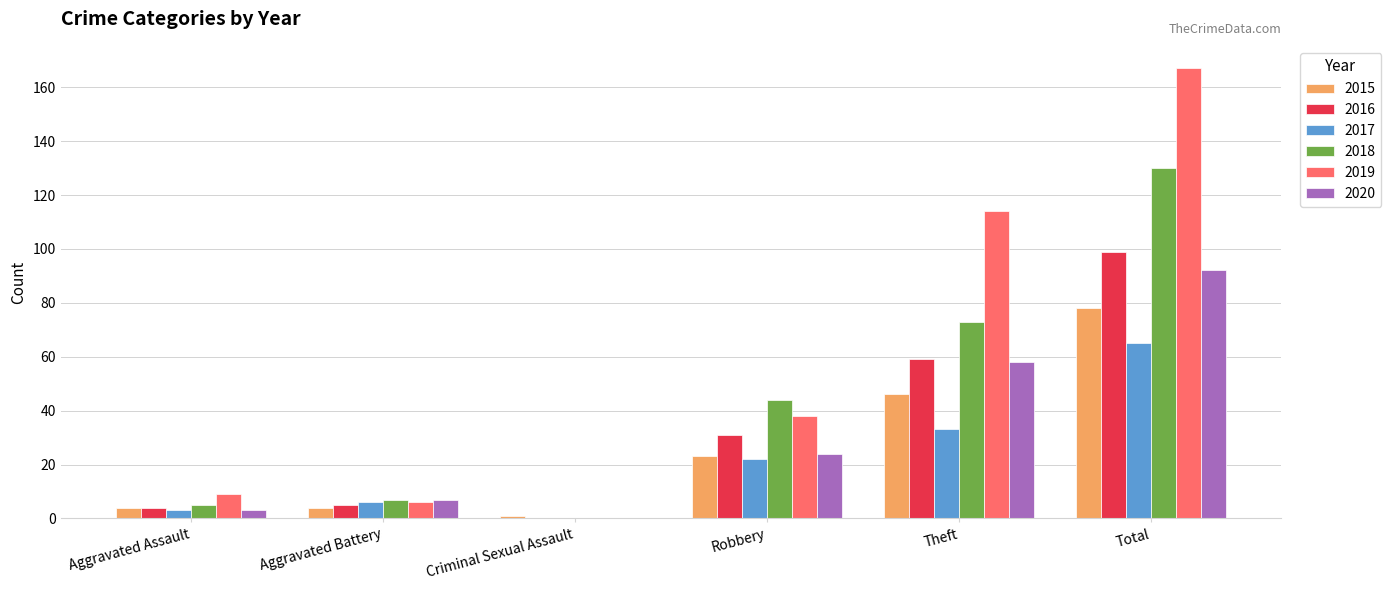

True or false: 2015 has a value of 31 at Total.

False